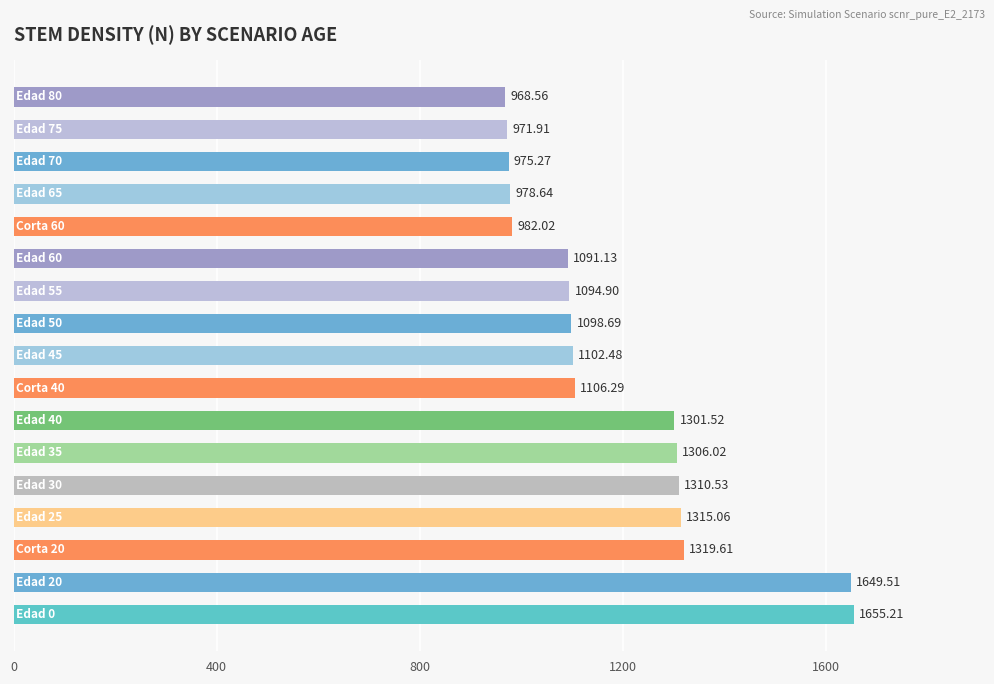

What is the average value?

1189.8